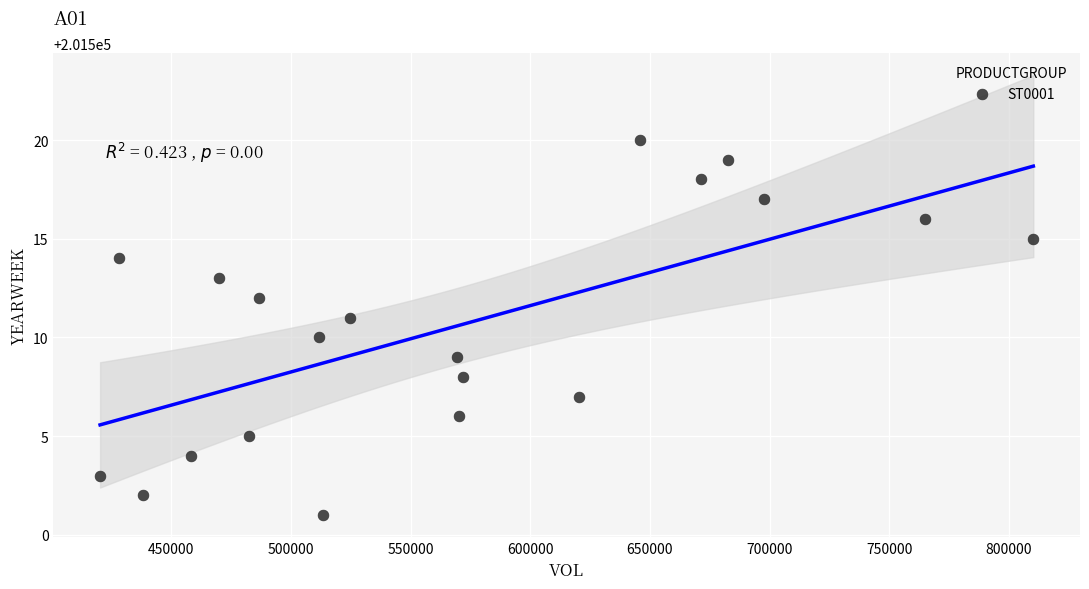

What is the range of Y values (max minus min)?

19